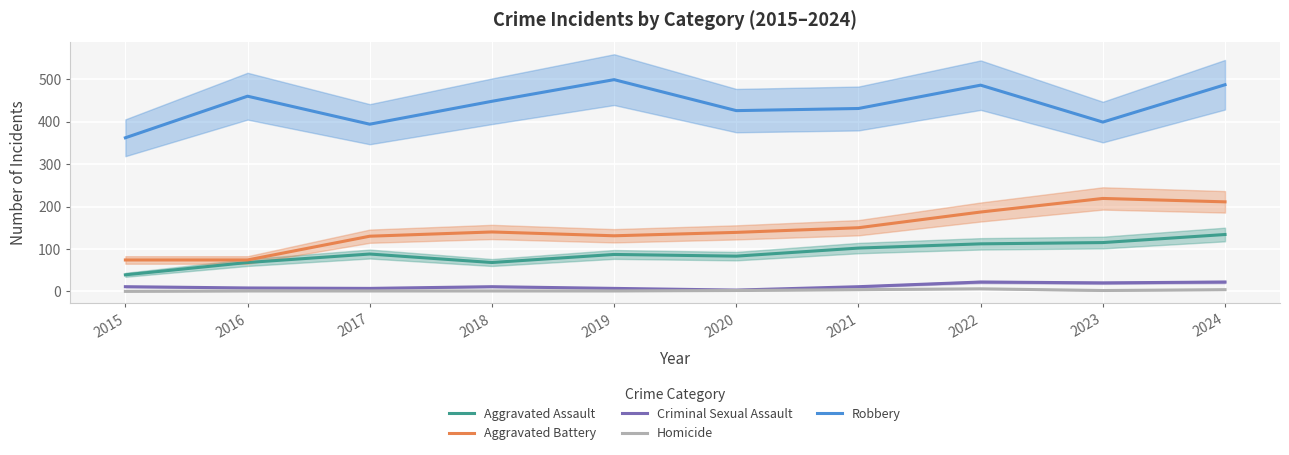

True or false: Criminal Sexual Assault and Aggravated Assault intersect in this chart.

False